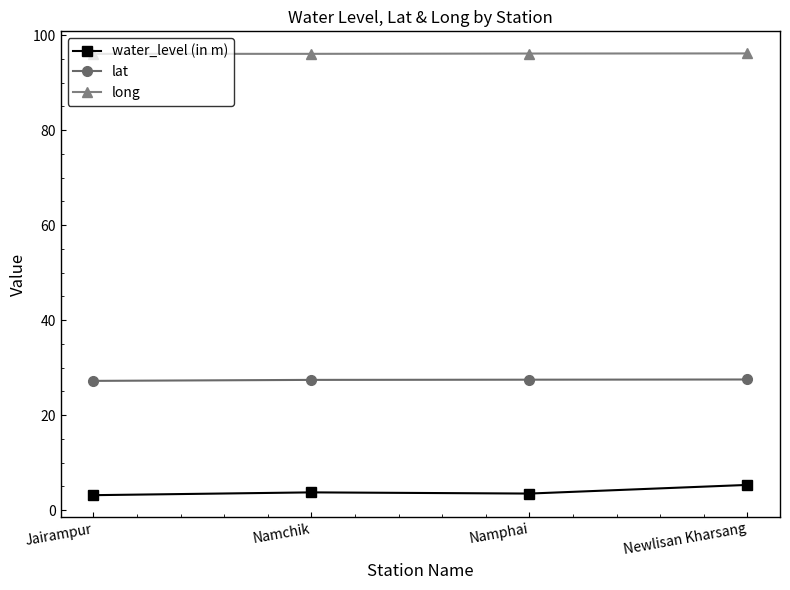

True or false: water_level (in m) has a value of 5.3 at Newlisan Kharsang.

True